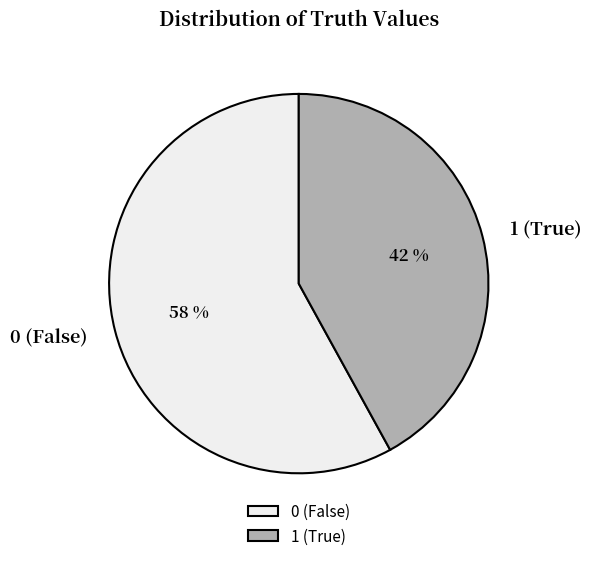

Between 0 (False) and 1 (True), which is larger?

0 (False)